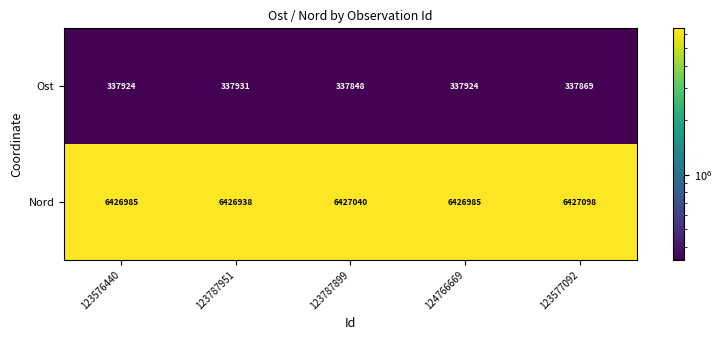

At which label does Nord reach its peak?

123577092